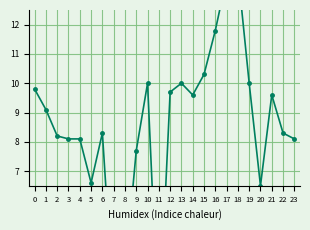

At which label is the value closest to 7?

5